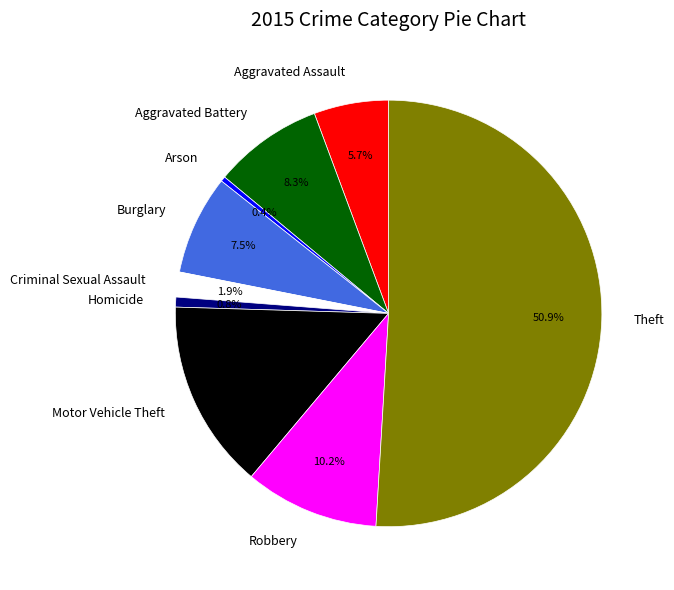

What is the total percentage of Motor Vehicle Theft and Criminal Sexual Assault?

16.2%